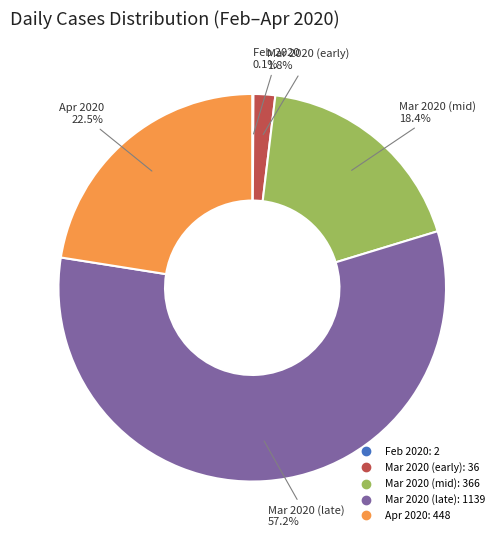

Is there a majority slice in this chart?

Yes